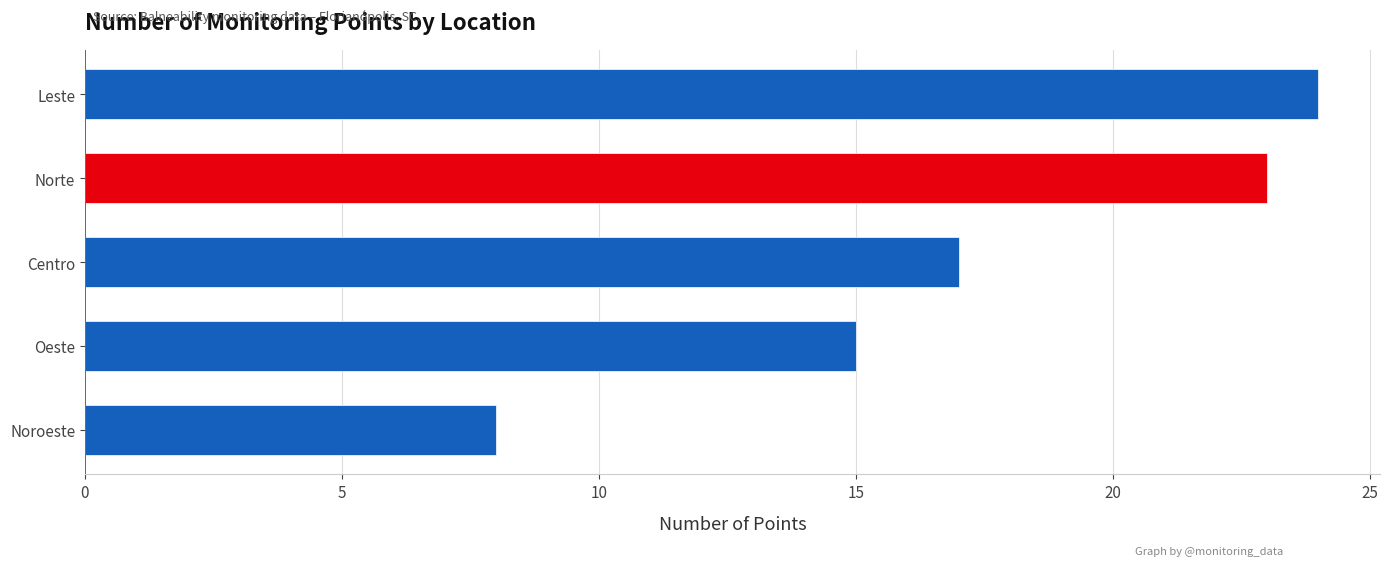

What is the difference between the values at Norte and Leste?

1